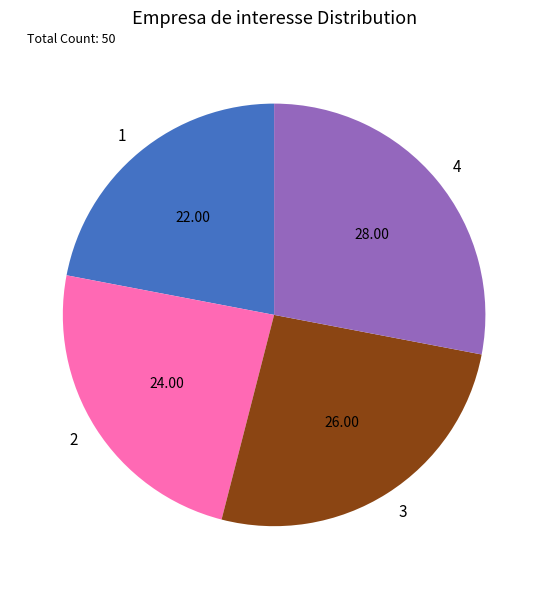

What is the ratio of the value at 1 to the value at 2?

0.9